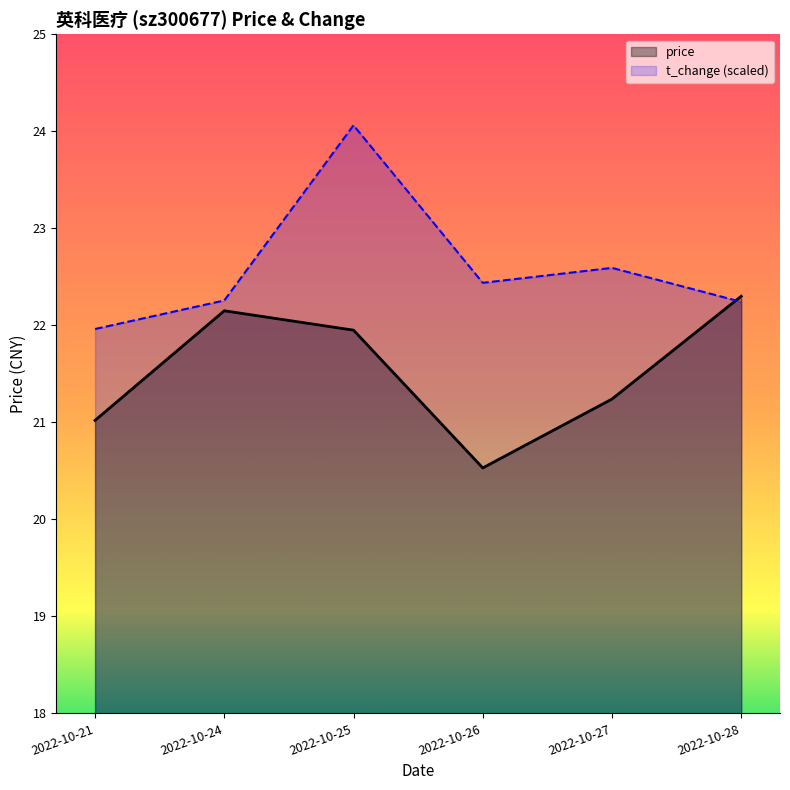

At which category does t_change reach its first local valley?

2022-10-26